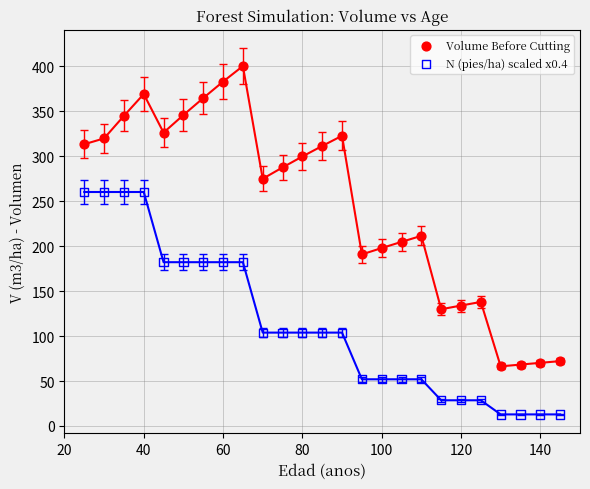

Which series has the widest spread of Y values?

Volume Before Cutting